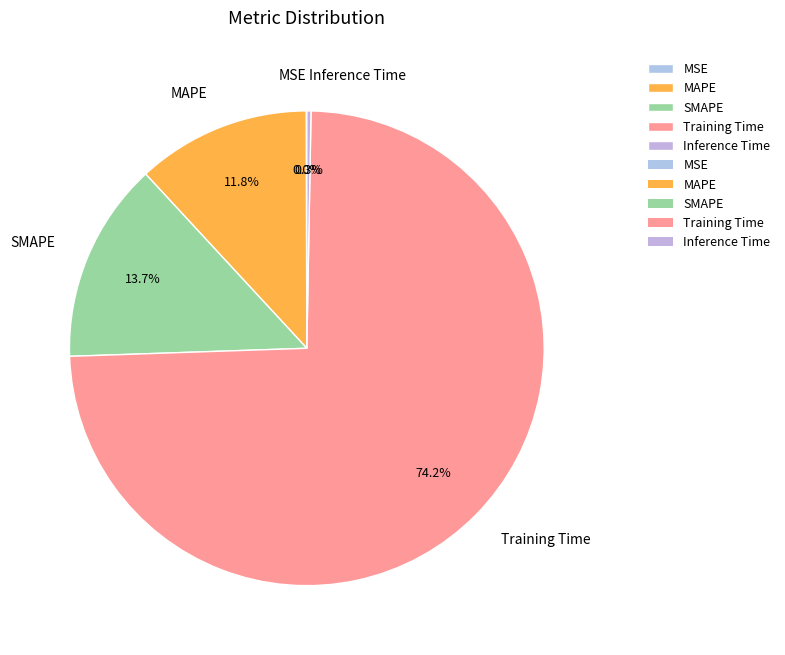

What portion of the pie excludes Training Time?

25.8%